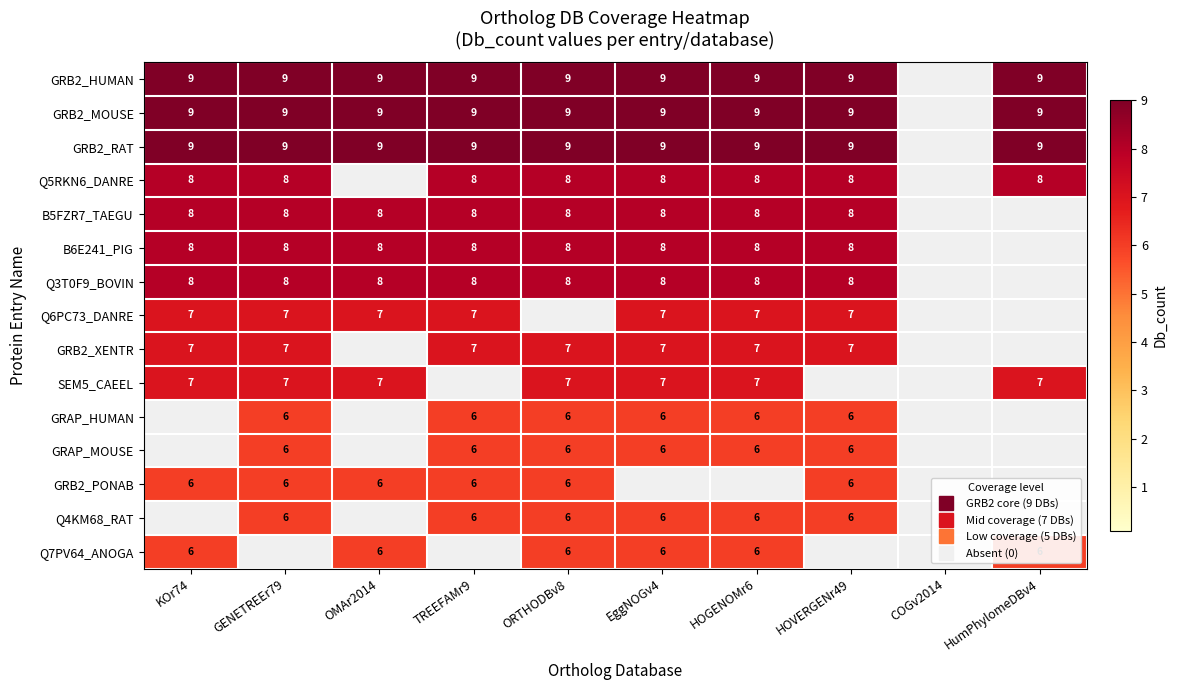

True or false: Q6PC73_DANRE has a value of 7 at TREEFAMr9.

True